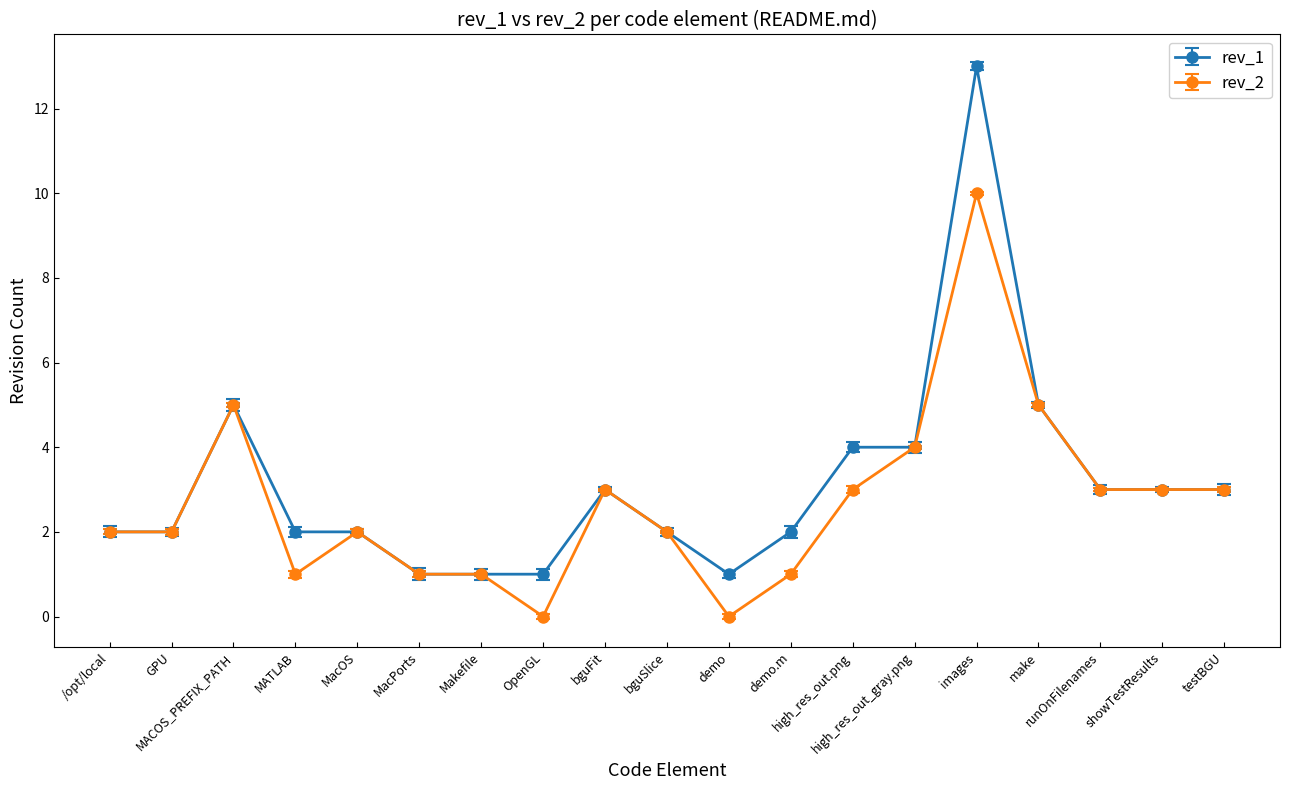

Which category has the highest value in the rev_2 series?

images